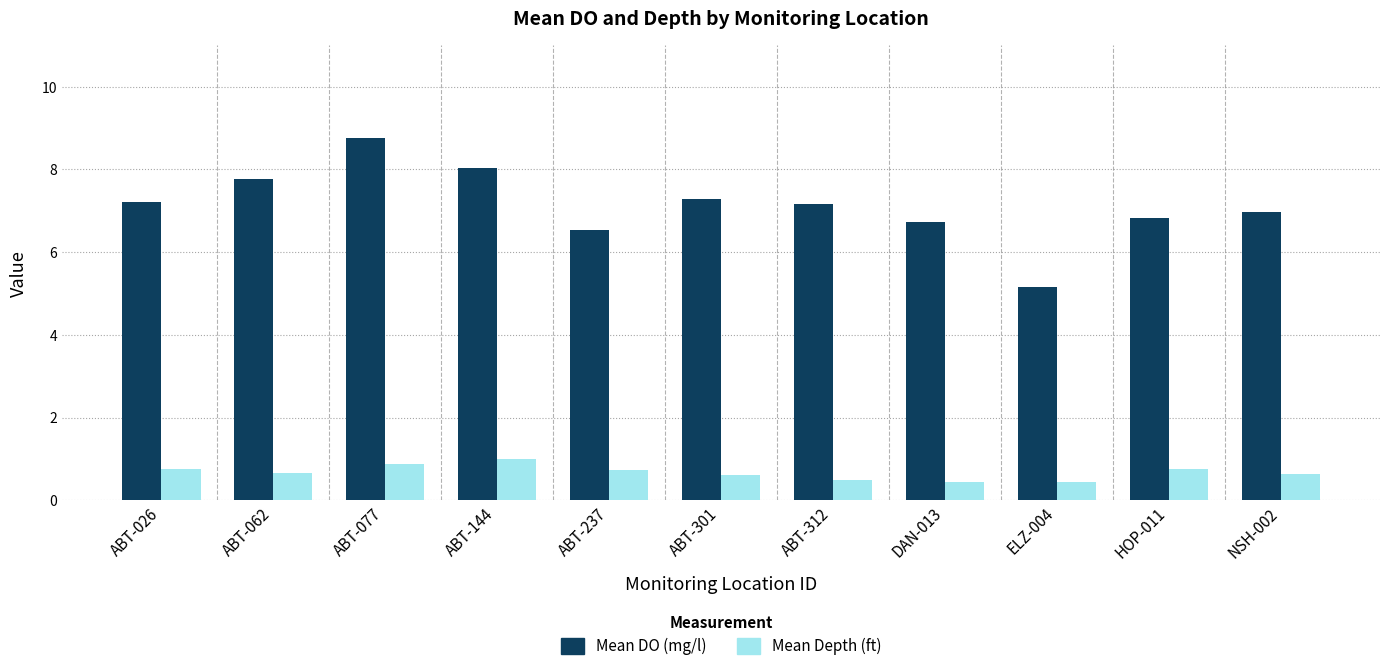

What is the difference between the highest and lowest values at ABT-237?

5.8